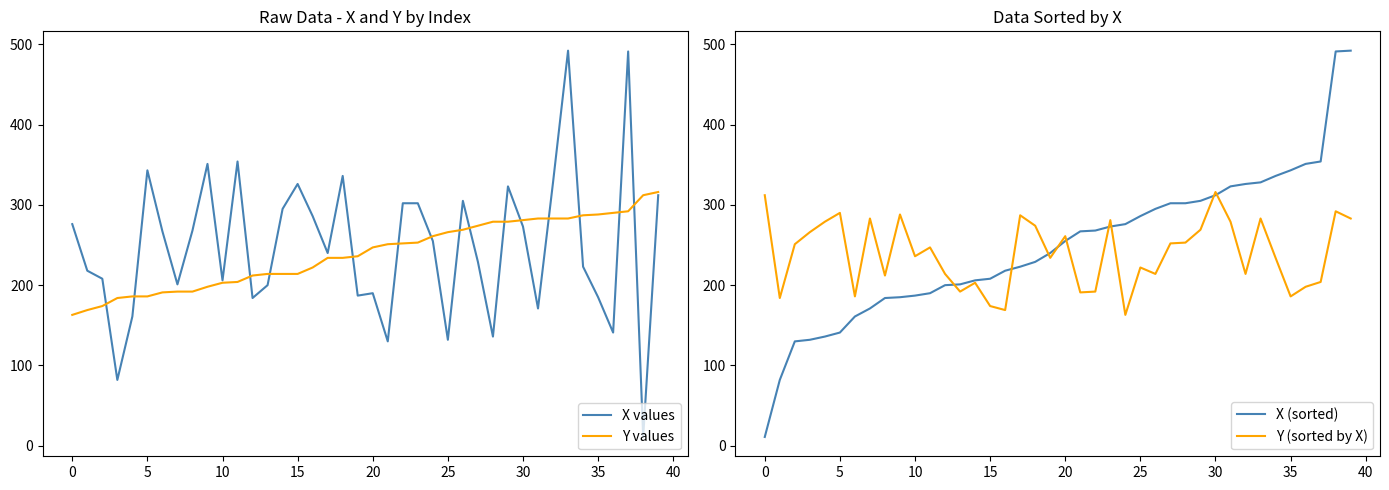

Read the X values value at 11.

354